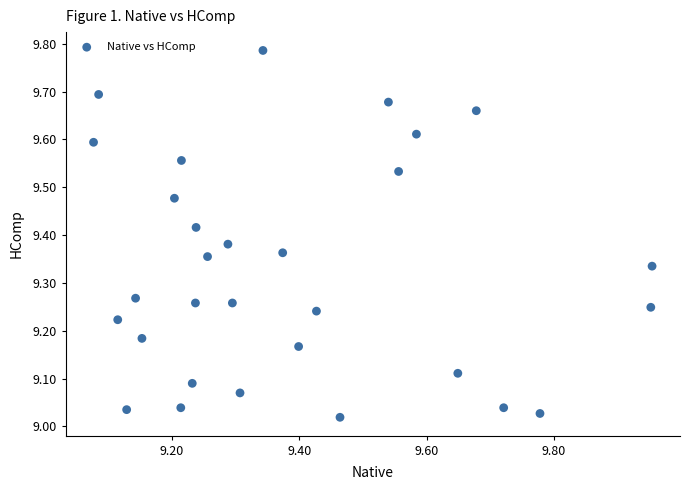

What is the range of X values (max minus min)?

0.9